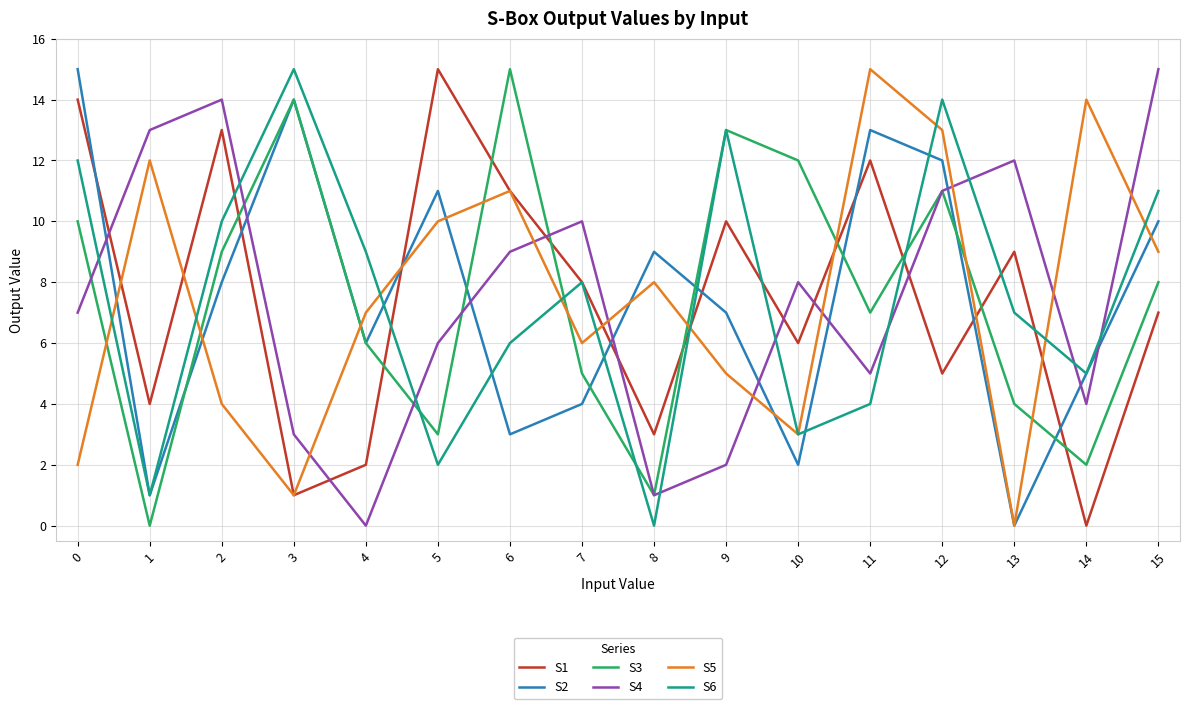

True or false: S3 has a value of 12 at 15.

False